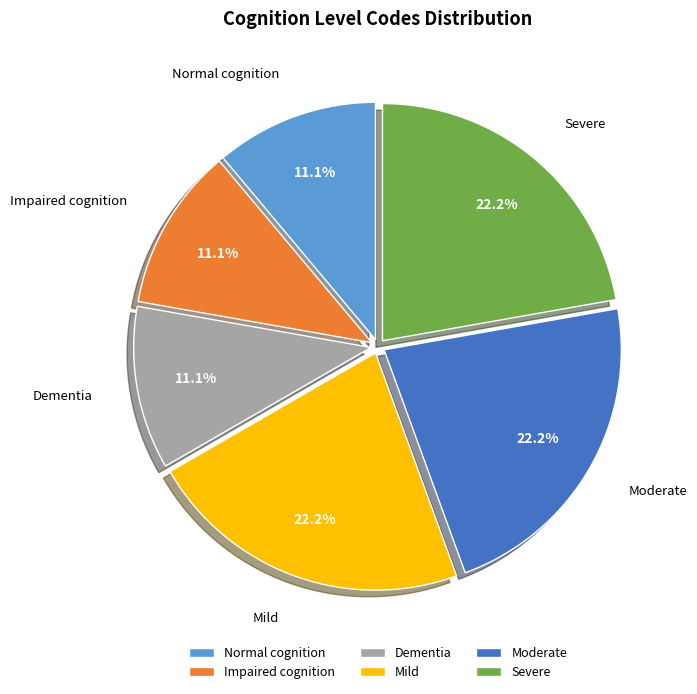

Is there any slice that represents more than half of the pie?

No